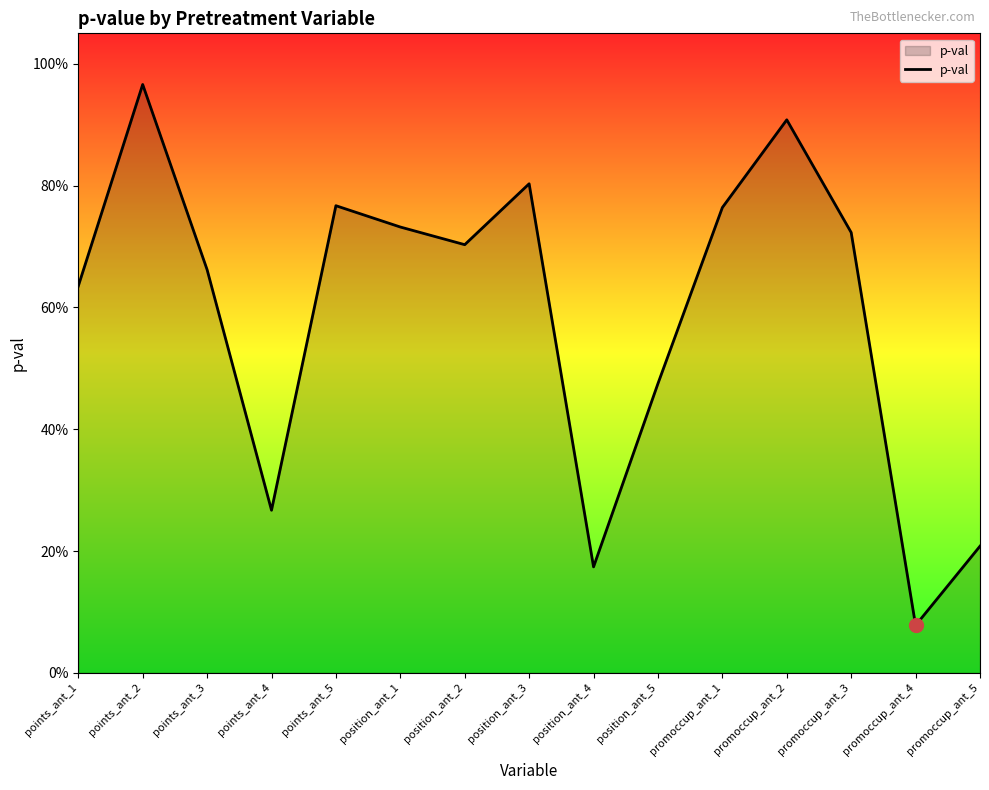

Does the chart display data point markers on the line(s)?

No